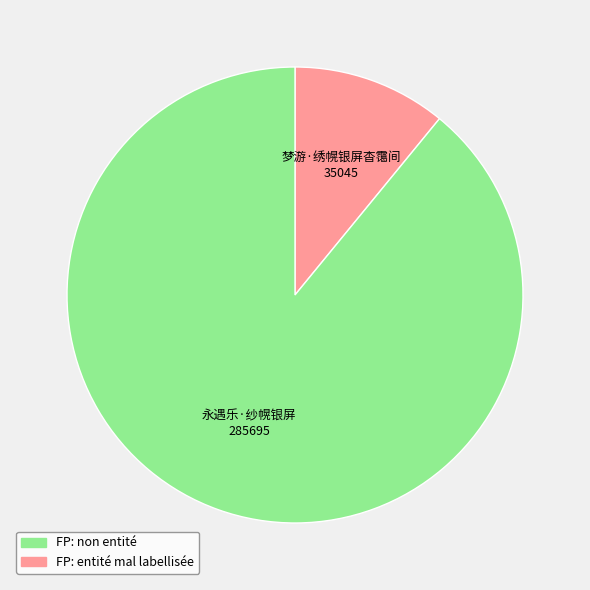

Is there any slice that represents more than half of the pie?

Yes